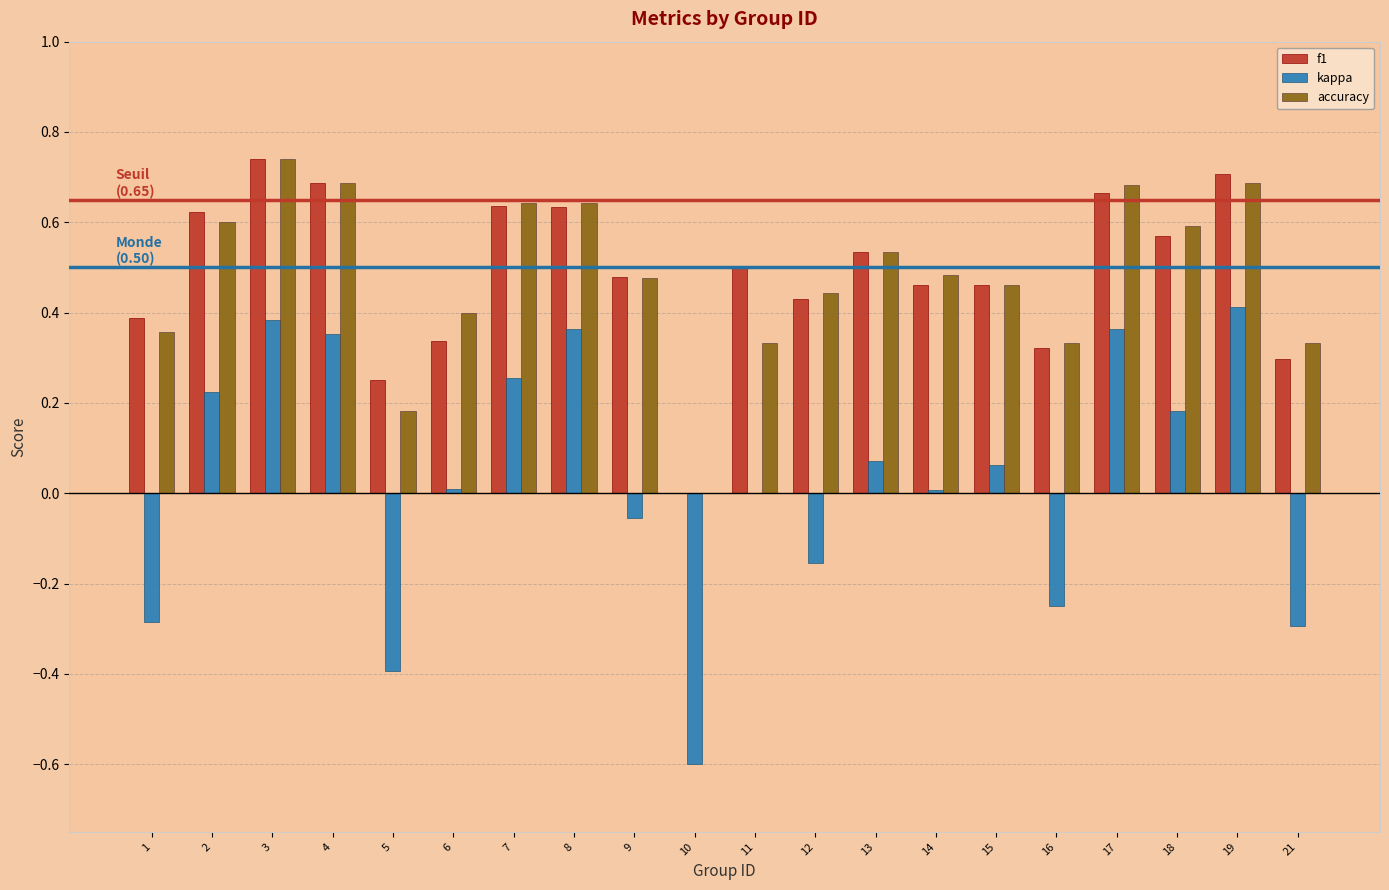

What is the sum of the kappa values at 10 and 11?

-0.6